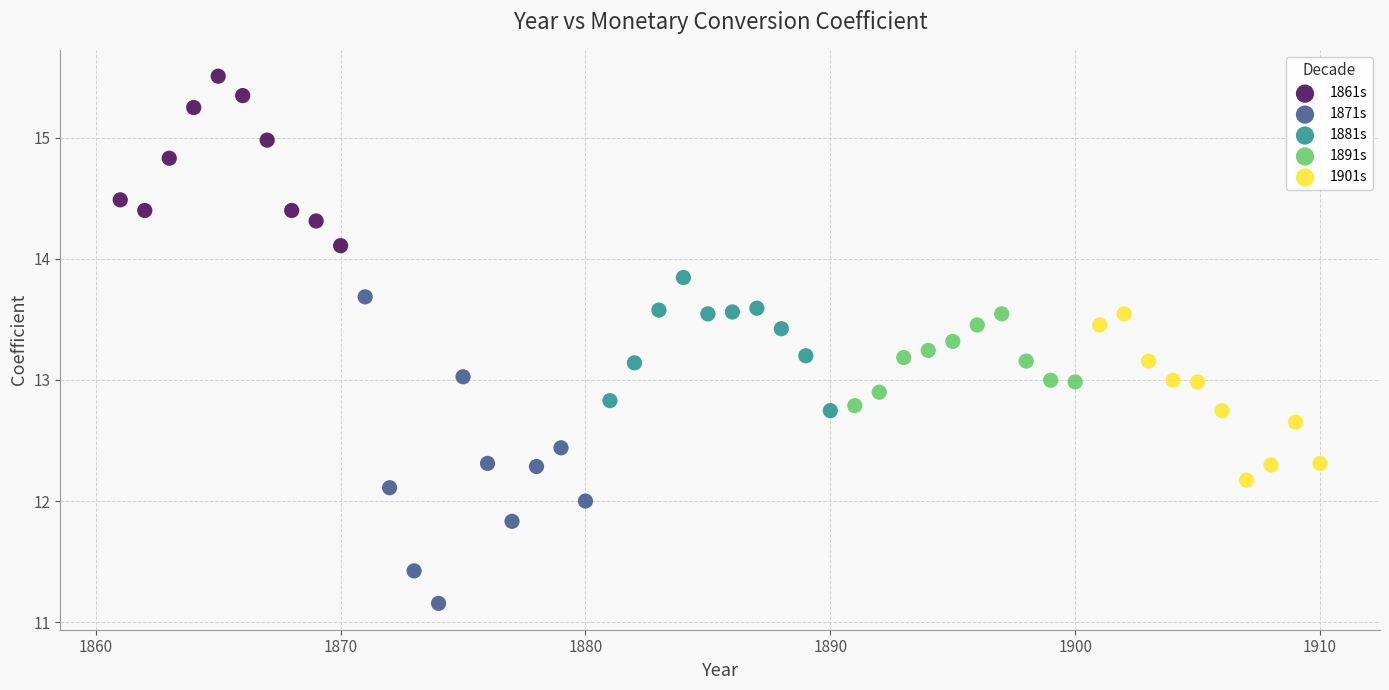

Which series has the widest spread of Y values?

1871s